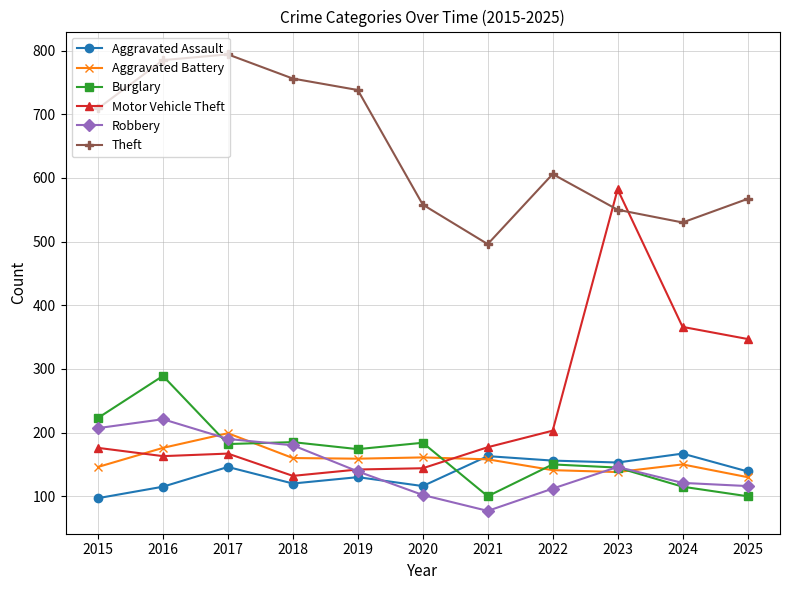

Is this an area chart (filled region under the line)?

No